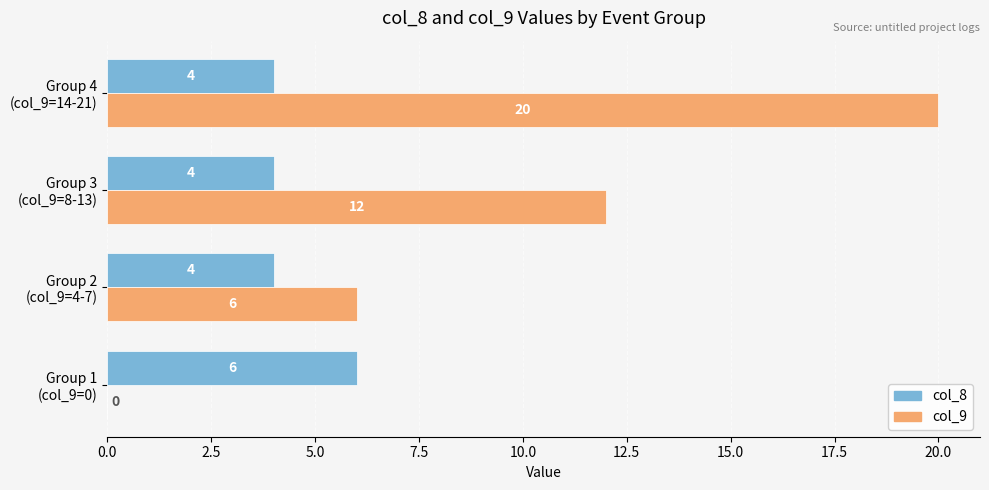

What is the maximum value for col_9?

20